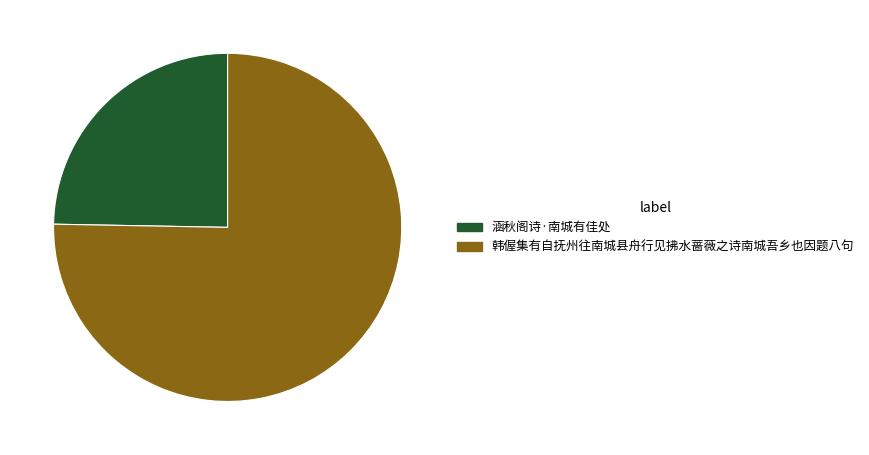

Approximately how many times larger is the value at 涵秋阁诗·南城有佳处 compared to 韩偓集有自抚州往南城县舟行见拂水蔷薇之诗南城吾乡也因题八句?

0.3